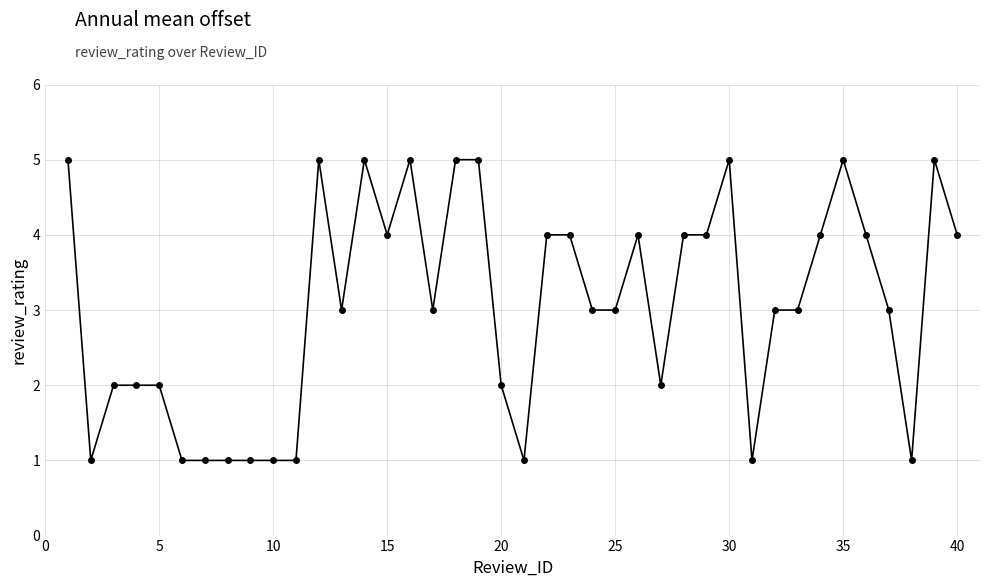

Is this an area chart (filled region under the line)?

No